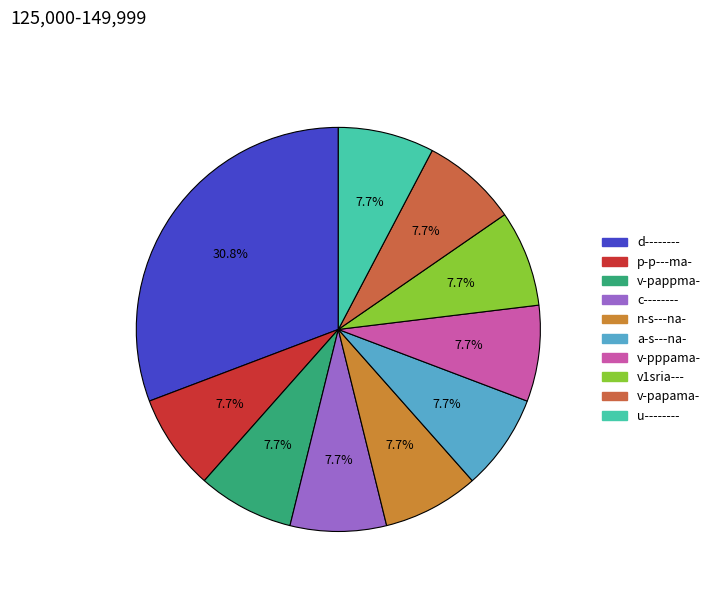

What percentage is NOT represented by p-p---ma-?

92.3%